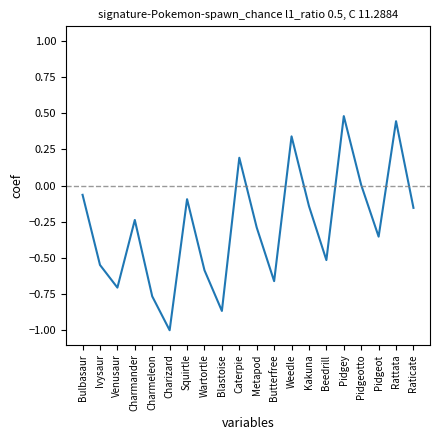

What is the difference between the maximum and minimum values?

1.5